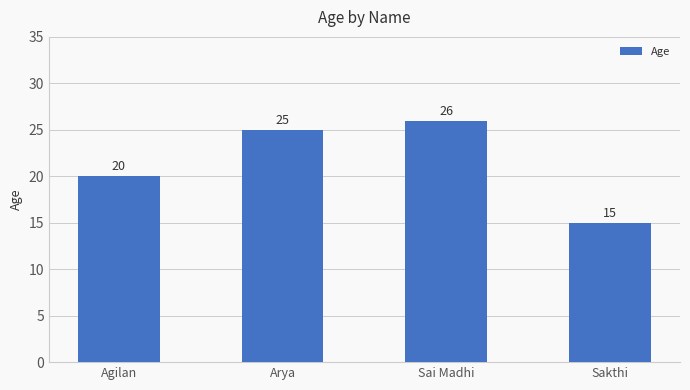

What is the approximate value at Arya?

25